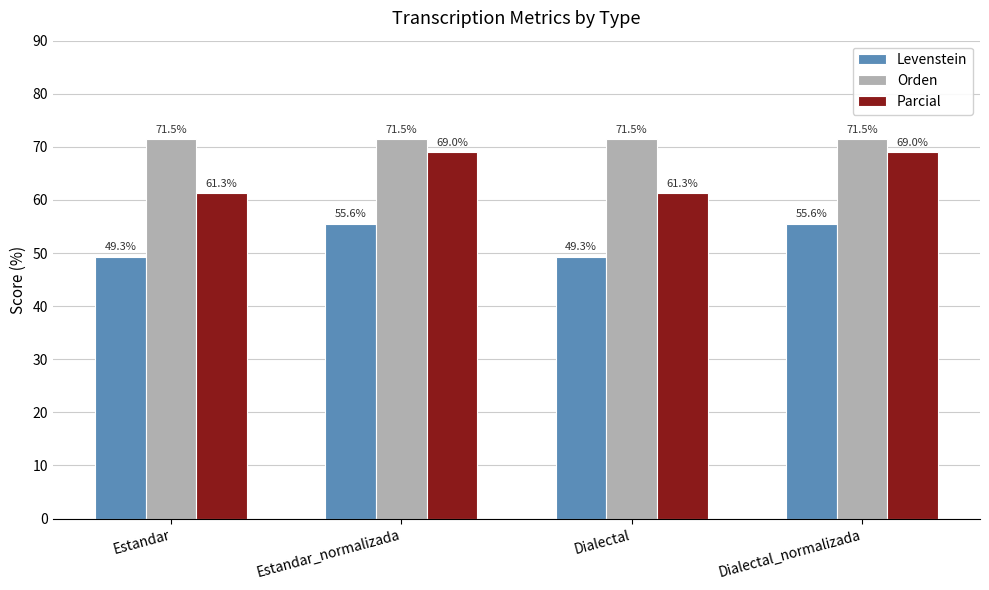

What is the sum of the Parcial values at Estandar_normalizada and Dialectal?

130.3